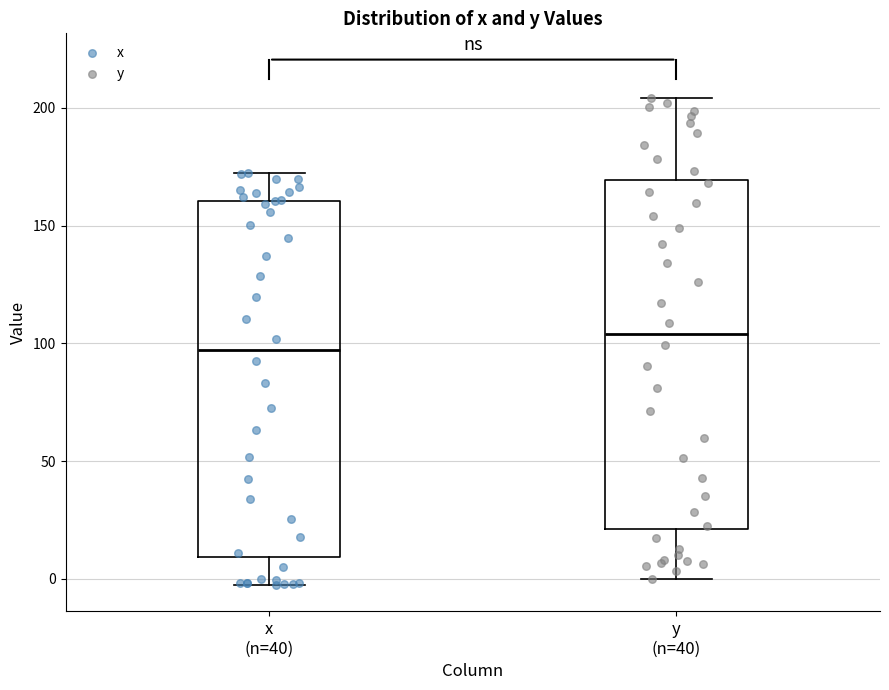

Where does the lower whisker of the box for x (n=40) end on the y-axis? The values are not printed on the chart, so give them approximately, as read against the axis.

-5